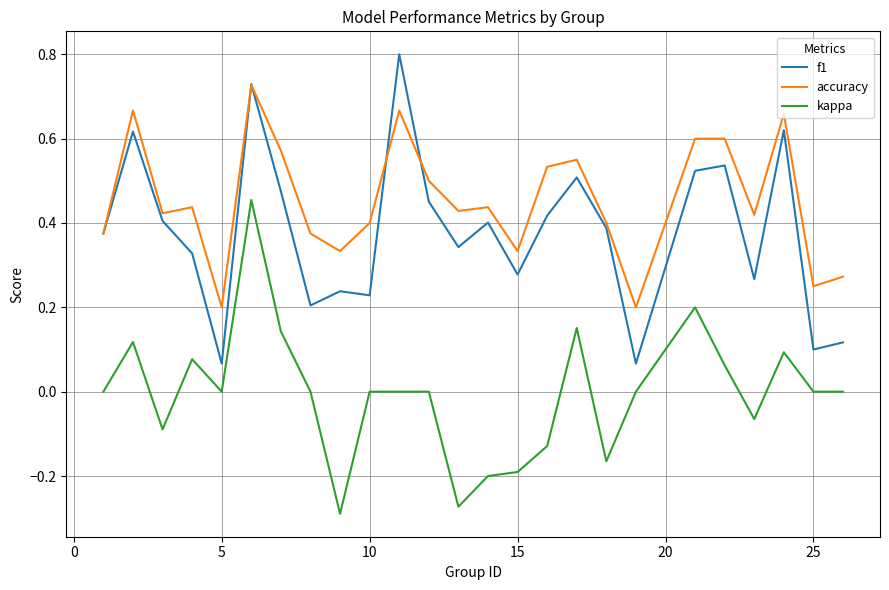

What is the maximum value shown in the chart?

0.8